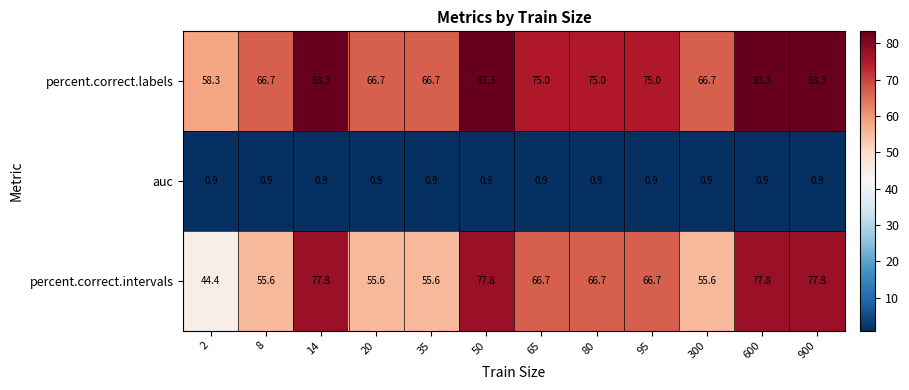

What is the average value of the auc series?

0.9